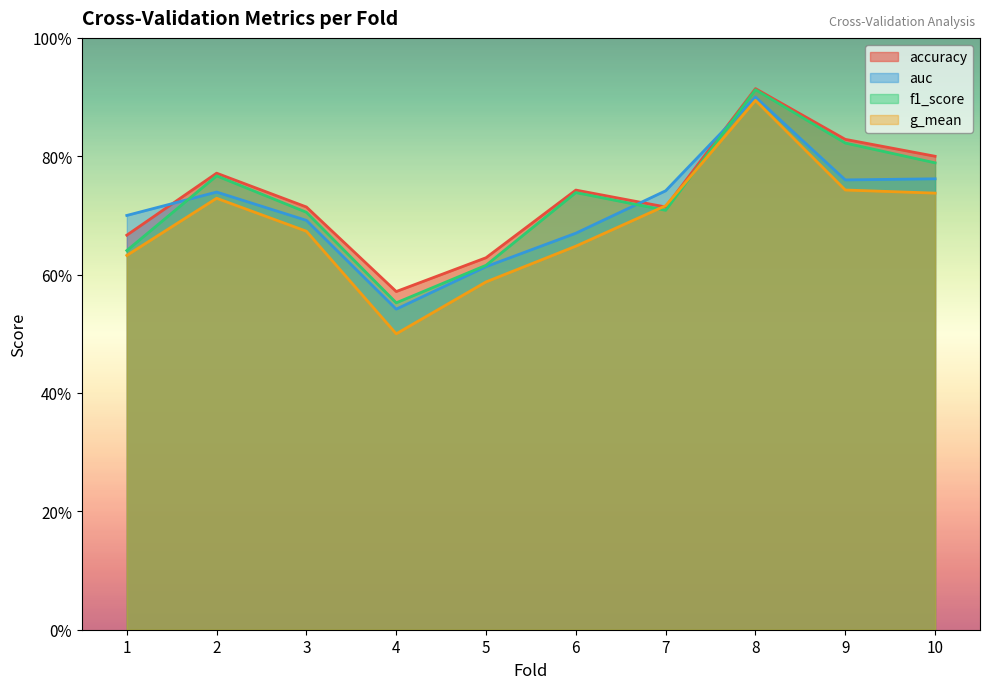

List the series in order of their overall mean, lowest first.

g_mean, auc, f1_score, accuracy